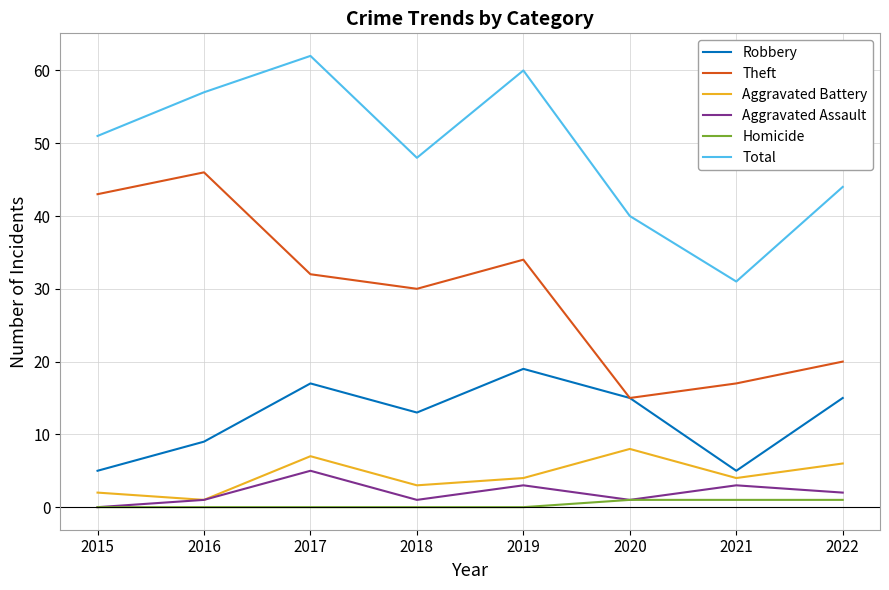

True or false: Total and Homicide cross at least once.

False